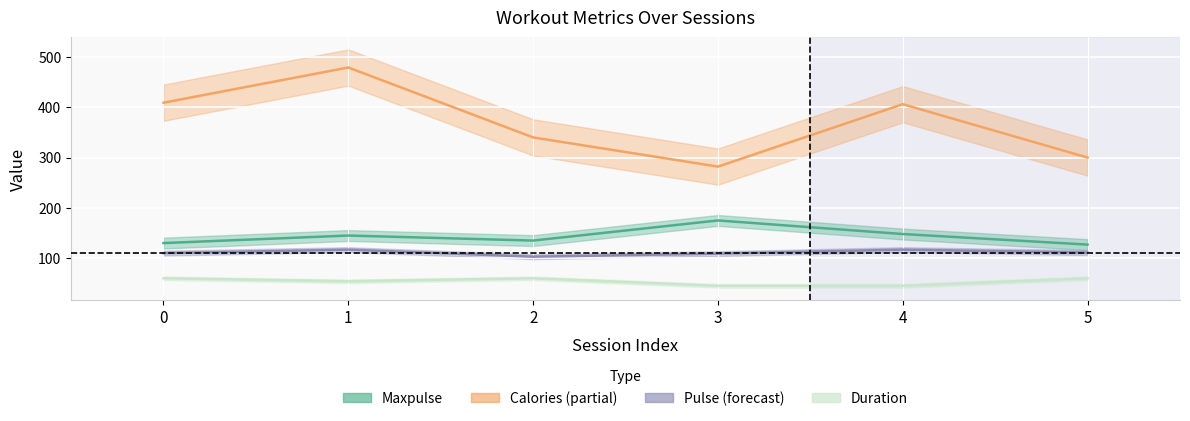

Which series changed the most between 1 and 3?

Calories